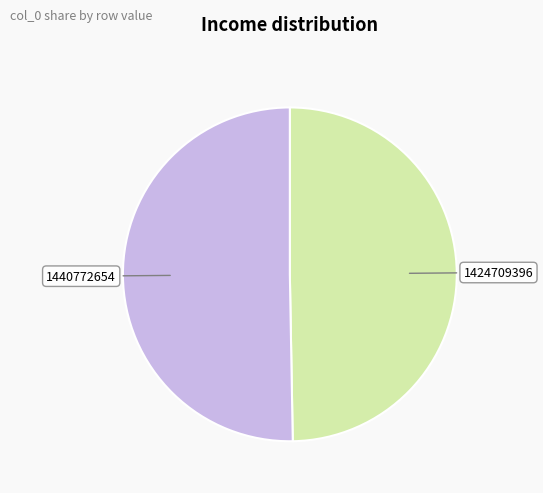

What is the ratio of the value at 1424709396 to the value at 1440772654?

1.0